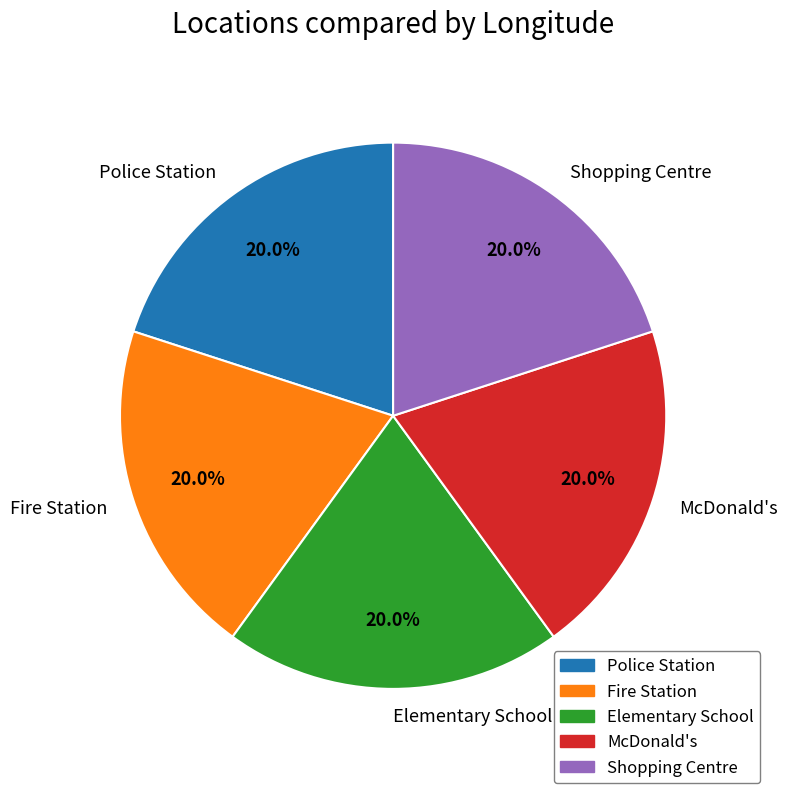

Does any single category account for the majority?

No